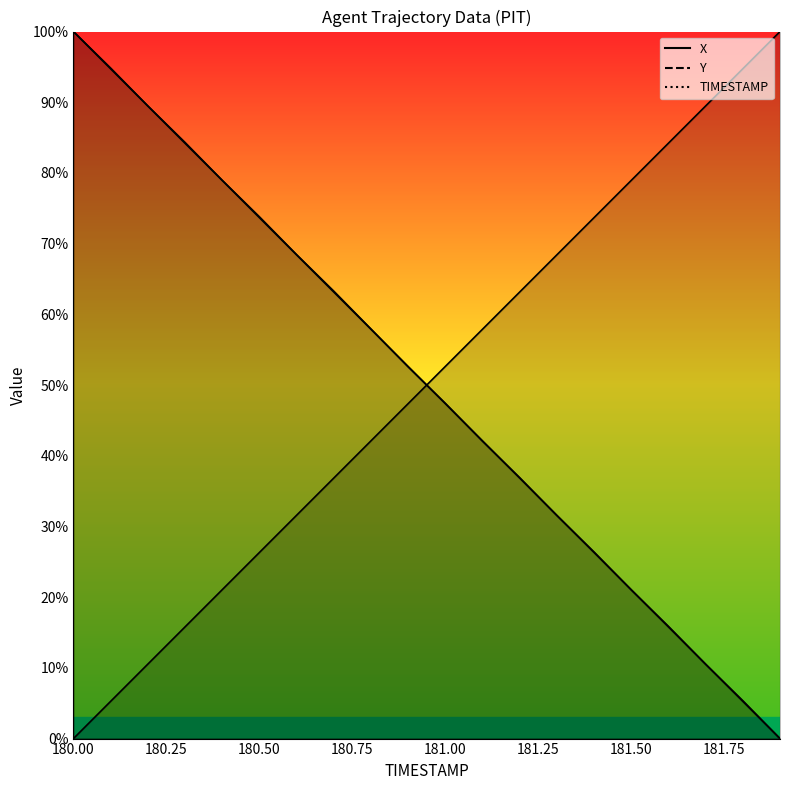

Which series has the largest range (max minus min)?

X _line